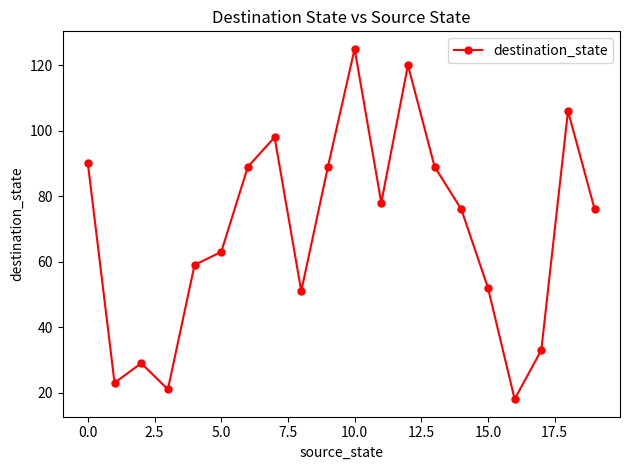

What is the value of the 12th point from the left?

78